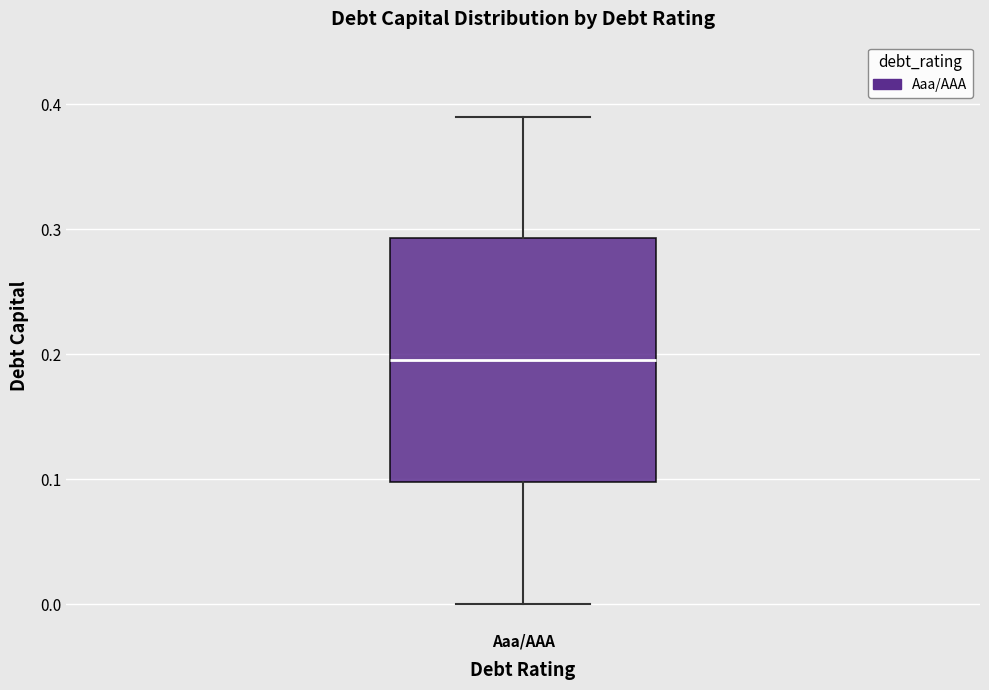

Transcribe this box plot: give where the median line is, the range the box spans, and where the two whiskers end, as read against the y-axis. The values are not printed on the chart, so give them approximately, as read against the axis.

median 0.20, box 0.10 to 0.29, whiskers 0.00 to 0.39